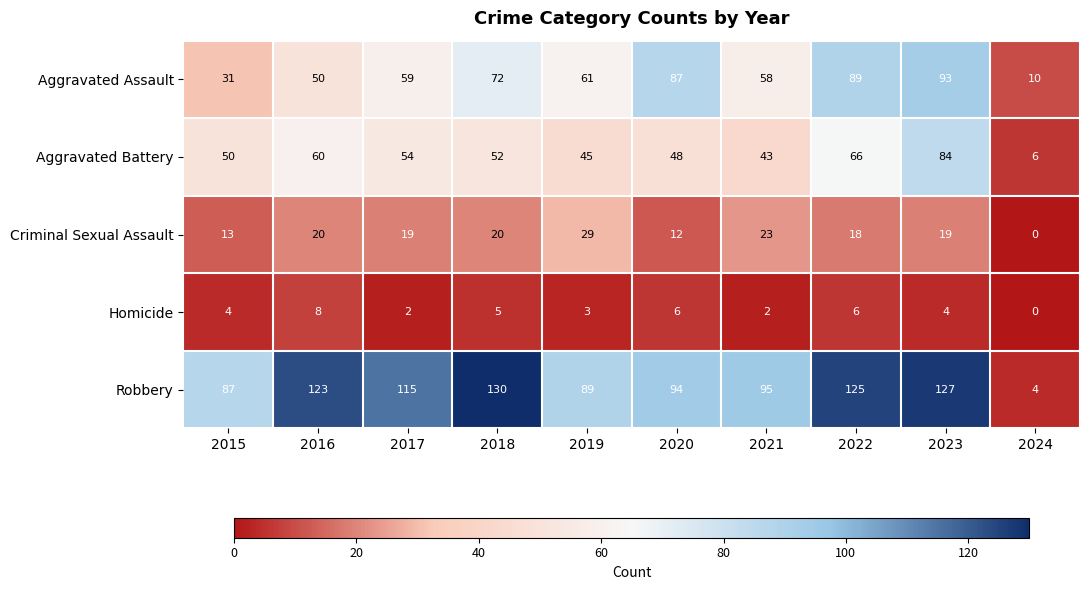

What is the total value across all series at 2022?

304